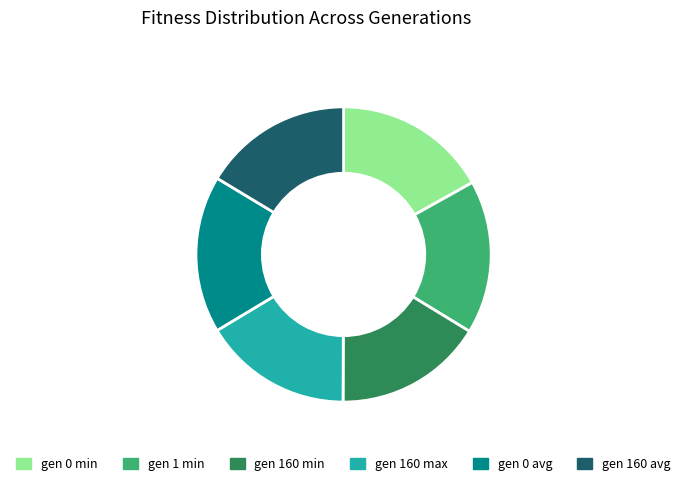

How many segments does this pie chart have?

6